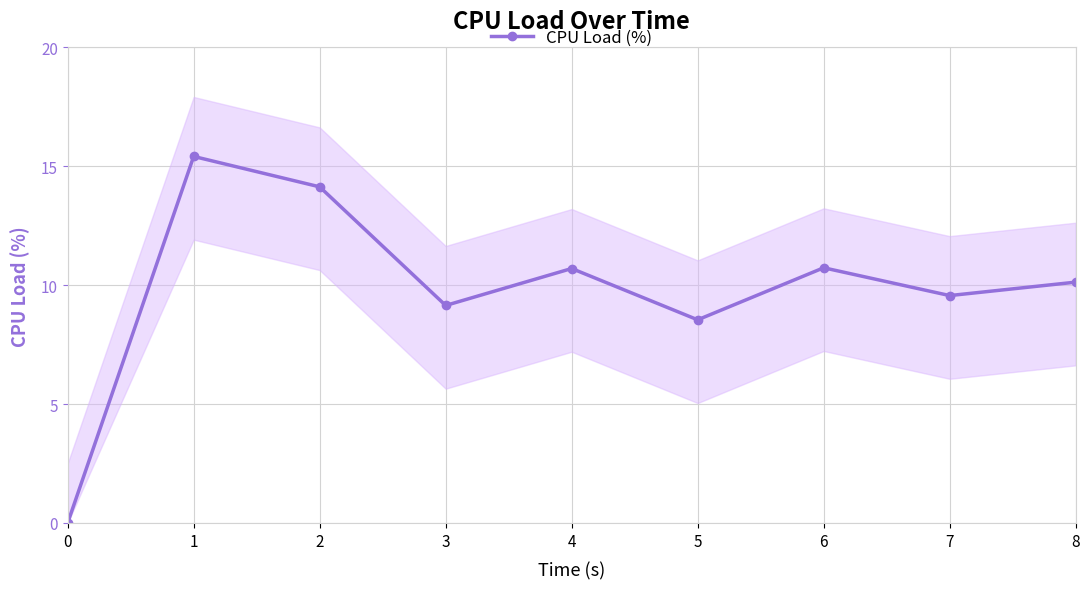

How many distinct data groups are displayed?

1